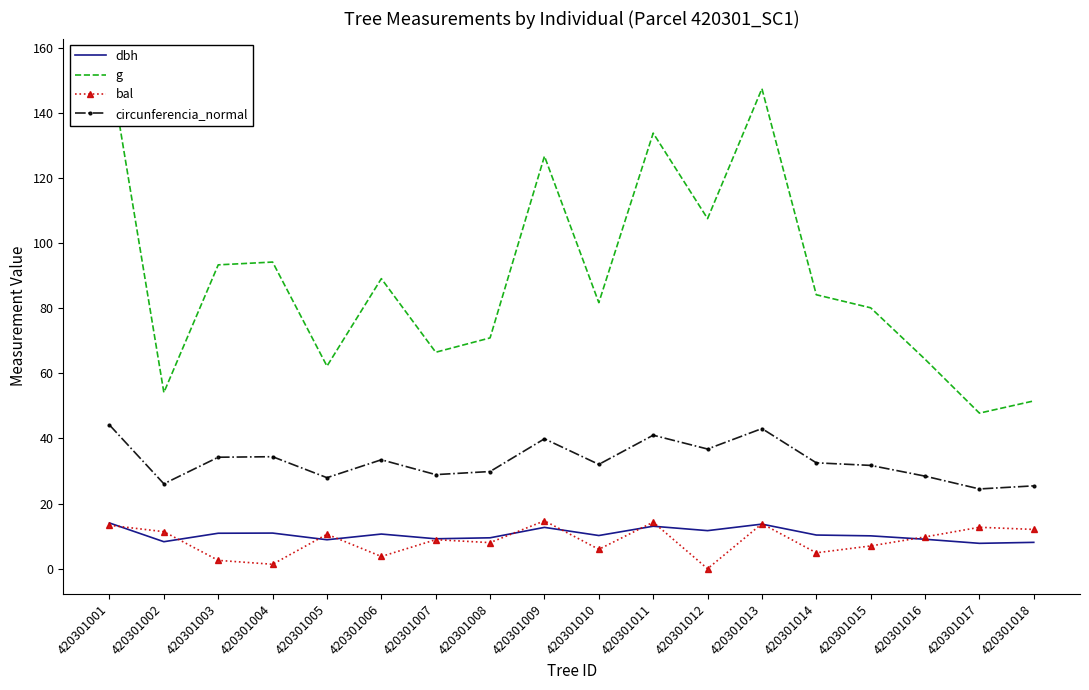

Rank the categories by bal value from lowest to highest.

420301012, 420301004, 420301003, 420301006, 420301014, 420301010, 420301015, 420301008, 420301007, 420301016, 420301005, 420301002, 420301018, 420301017, 420301001, 420301013, 420301011, 420301009